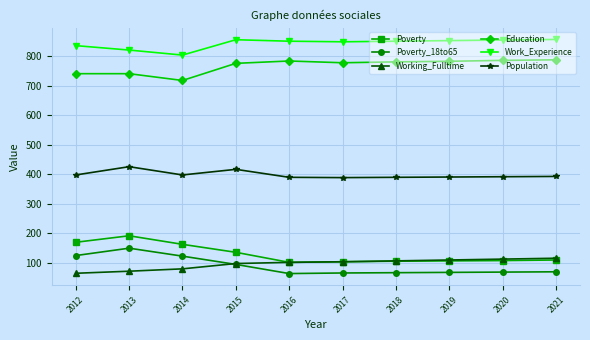

What is the total value across all series at 2014?

2286